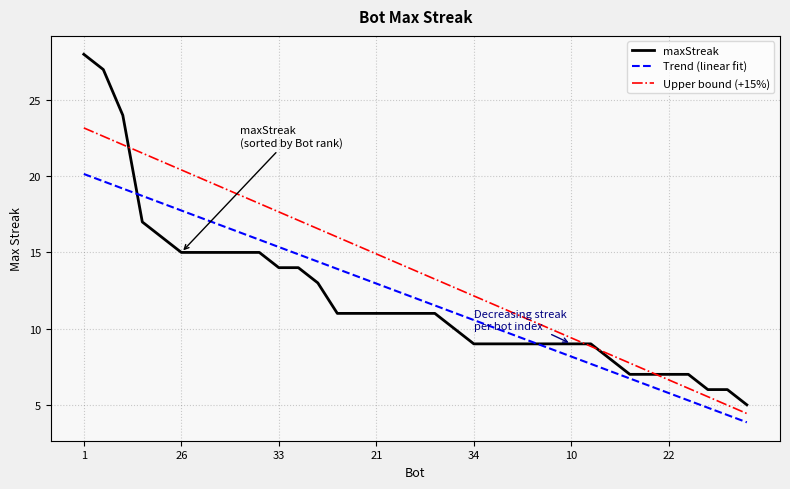

Reading left to right, transcribe all the data shown in this chart.

maxStreak: 28.0	27.0	24.0	17.0	16.0	15.0	15.0	15.0	15.0	15.0	14.0	14.0	13.0	11.0	11.0	11.0	11.0	11.0	11.0	10.0	9.0	9.0	9.0	9.0	9.0	9.0	9.0	8.0	7.0	7.0	7.0	7.0	6.0	6.0	5.0
Trend (linear fit): 20.1	19.7	19.2	18.7	18.2	17.8	17.3	16.8	16.3	15.8	15.4	14.9	14.4	13.9	13.4	13.0	12.5	12.0	11.5	11.0	10.6	10.1	9.6	9.1	8.6	8.2	7.7	7.2	6.7	6.2	5.8	5.3	4.8	4.3	3.9
Upper bound (+15%): 23.2	22.6	22.1	21.5	21.0	20.4	19.9	19.3	18.8	18.2	17.7	17.1	16.6	16.0	15.5	14.9	14.4	13.8	13.2	12.7	12.1	11.6	11.0	10.5	9.9	9.4	8.8	8.3	7.7	7.2	6.6	6.1	5.5	5.0	4.4